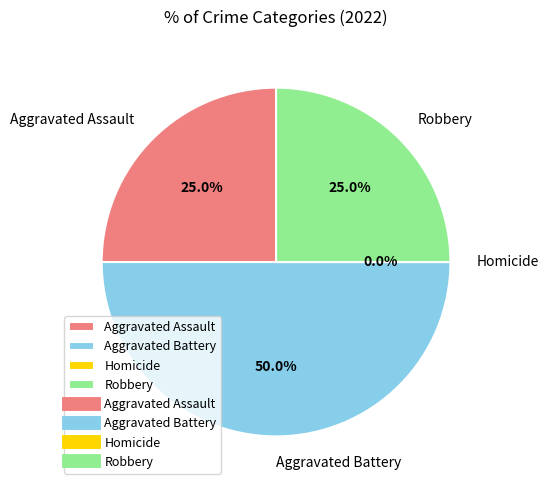

How many segments does this pie chart have?

4